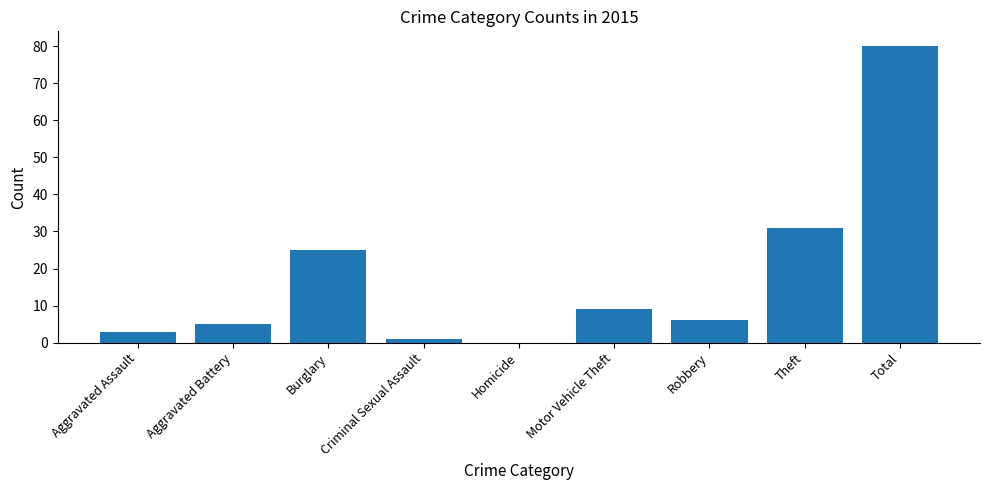

What is the maximum value shown in the chart?

80